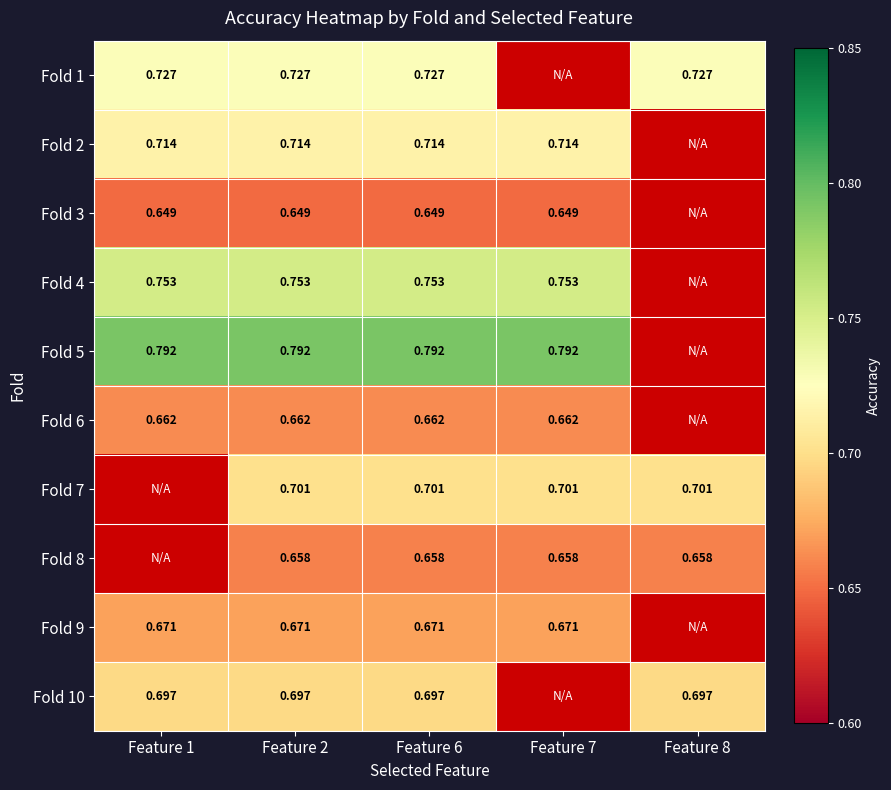

At which label is Fold 1 closest to 0?

Feature 1